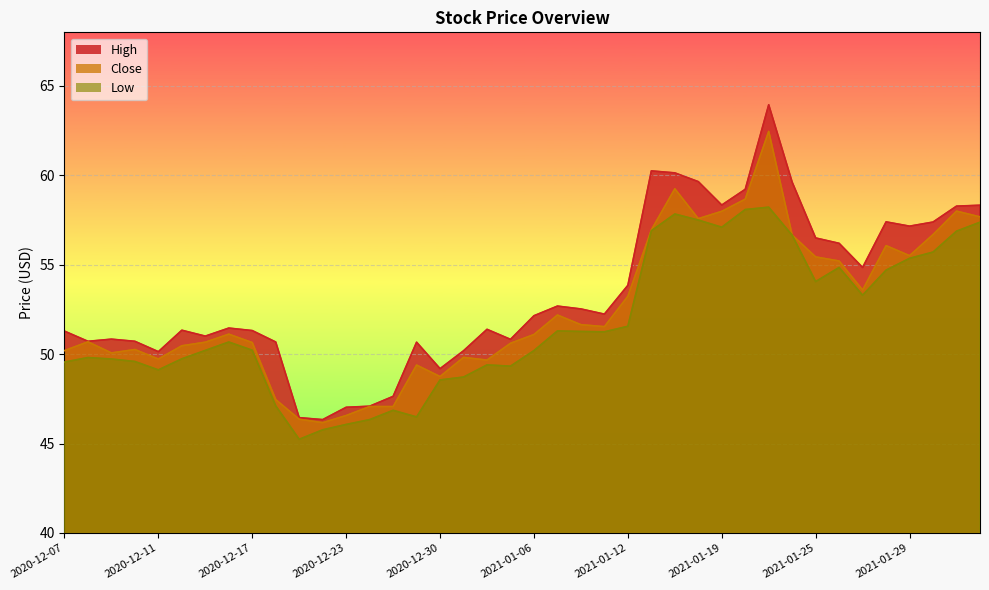

True or false: Close has a value of 33.1 at 2020-12-18.

False